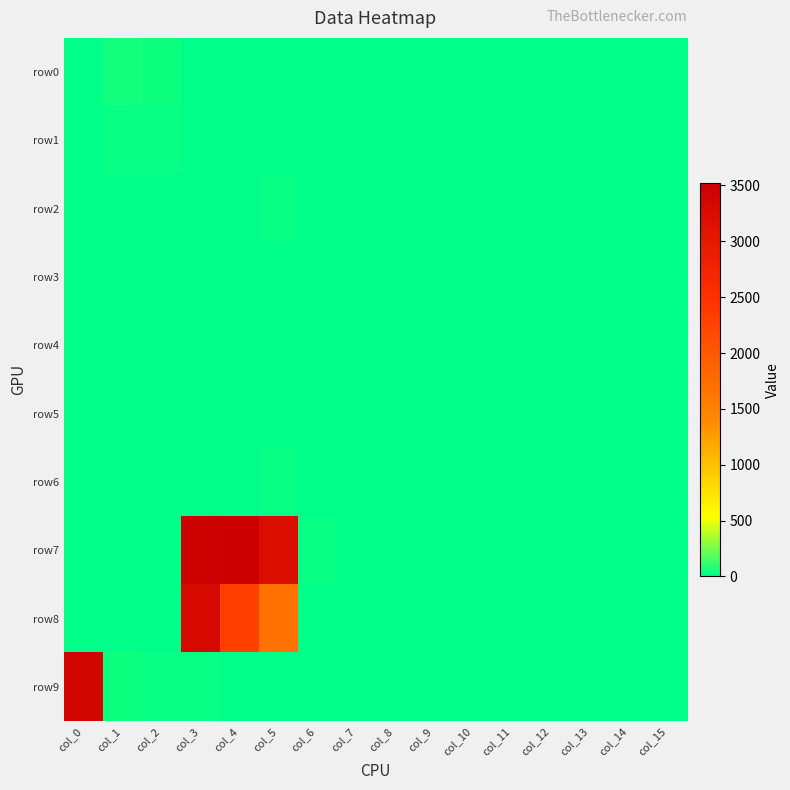

Reading left to right, what are all the values shown in this chart?

row0: col_0=5	col_1=46	col_2=30	col_3=7	col_4=9	col_5=1	col_6=0	col_7=2	col_8=4	col_9=4	col_10=0	col_11=0	col_12=0	col_13=0	col_14=0	col_15=0
row1: col_0=0	col_1=14	col_2=22	col_3=0	col_4=2	col_5=13	col_6=0	col_7=3	col_8=8	col_9=10	col_10=11	col_11=8	col_12=0	col_13=0	col_14=0	col_15=0
row2: col_0=0	col_1=4	col_2=2	col_3=7	col_4=2	col_5=19	col_6=0	col_7=0	col_8=1	col_9=0	col_10=0	col_11=0	col_12=0	col_13=0	col_14=0	col_15=0
row3: col_0=0	col_1=5	col_2=0	col_3=0	col_4=0	col_5=2	col_6=5	col_7=6	col_8=8	col_9=0	col_10=0	col_11=0	col_12=0	col_13=0	col_14=0	col_15=0
row4: col_0=0	col_1=0	col_2=5	col_3=2	col_4=0	col_5=3	col_6=7	col_7=10	col_8=11	col_9=6	col_10=0	col_11=0	col_12=0	col_13=0	col_14=0	col_15=0
row5: col_0=0	col_1=0	col_2=2	col_3=1	col_4=13	col_5=12	col_6=0	col_7=0	col_8=0	col_9=0	col_10=0	col_11=0	col_12=0	col_13=0	col_14=0	col_15=0
row6: col_0=9	col_1=6	col_2=0	col_3=6	col_4=8	col_5=27	col_6=2	col_7=4	col_8=0	col_9=0	col_10=0	col_11=0	col_12=0	col_13=0	col_14=0	col_15=0
row7: col_0=5	col_1=4	col_2=12	col_3=3478	col_4=3524	col_5=3225	col_6=23	col_7=2	col_8=9	col_9=0	col_10=0	col_11=0	col_12=2	col_13=2	col_14=3	col_15=2
row8: col_0=0	col_1=0	col_2=6	col_3=3326	col_4=2304	col_5=1680	col_6=0	col_7=0	col_8=0	col_9=0	col_10=0	col_11=0	col_12=0	col_13=0	col_14=0	col_15=0
row9: col_0=3390	col_1=29	col_2=15	col_3=24	col_4=0	col_5=0	col_6=0	col_7=0	col_8=0	col_9=0	col_10=0	col_11=0	col_12=0	col_13=0	col_14=0	col_15=0